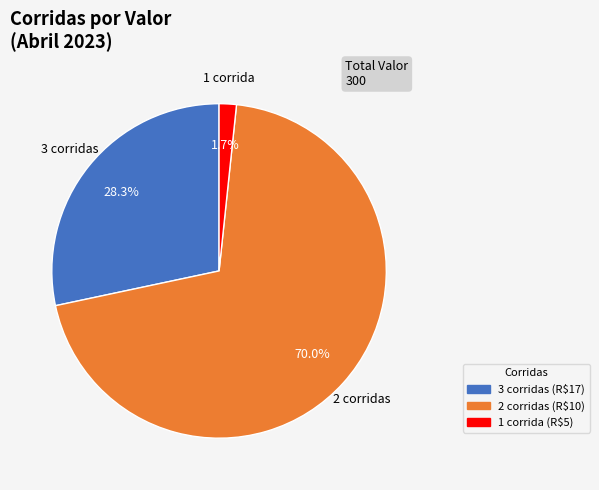

Which slice is the largest?

2 corridas (R$10)